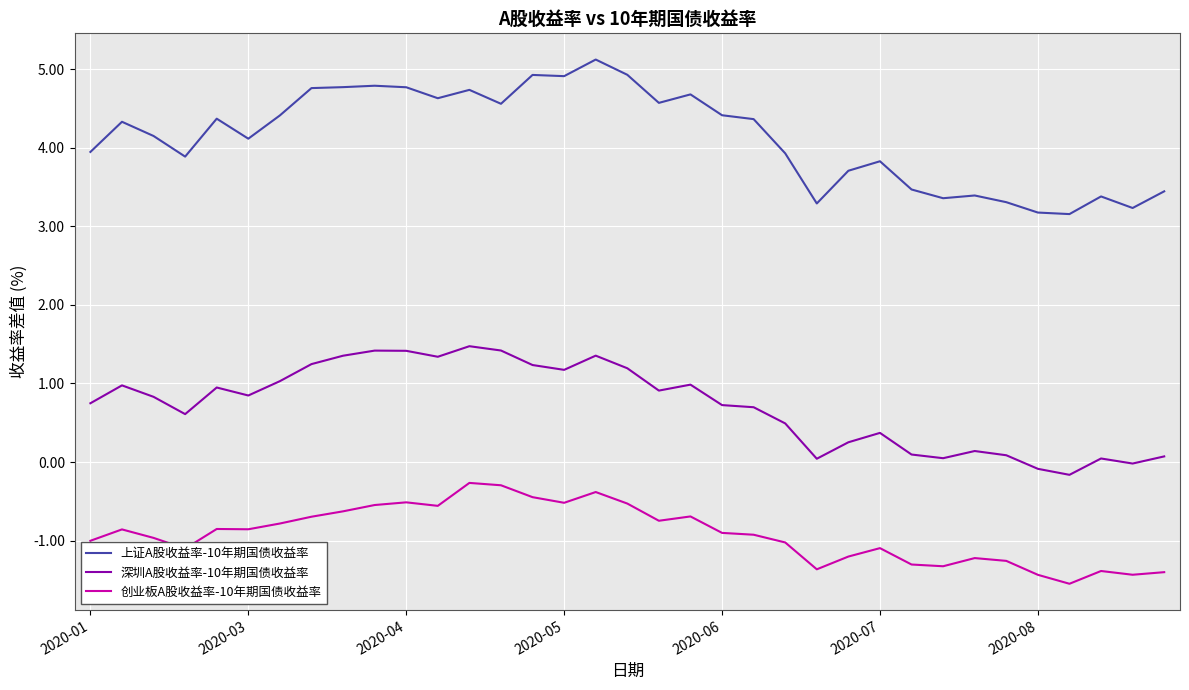

What is the difference between the maximum and minimum values in the 创业板A股收益率-10年期国债收益率 series?

1.3